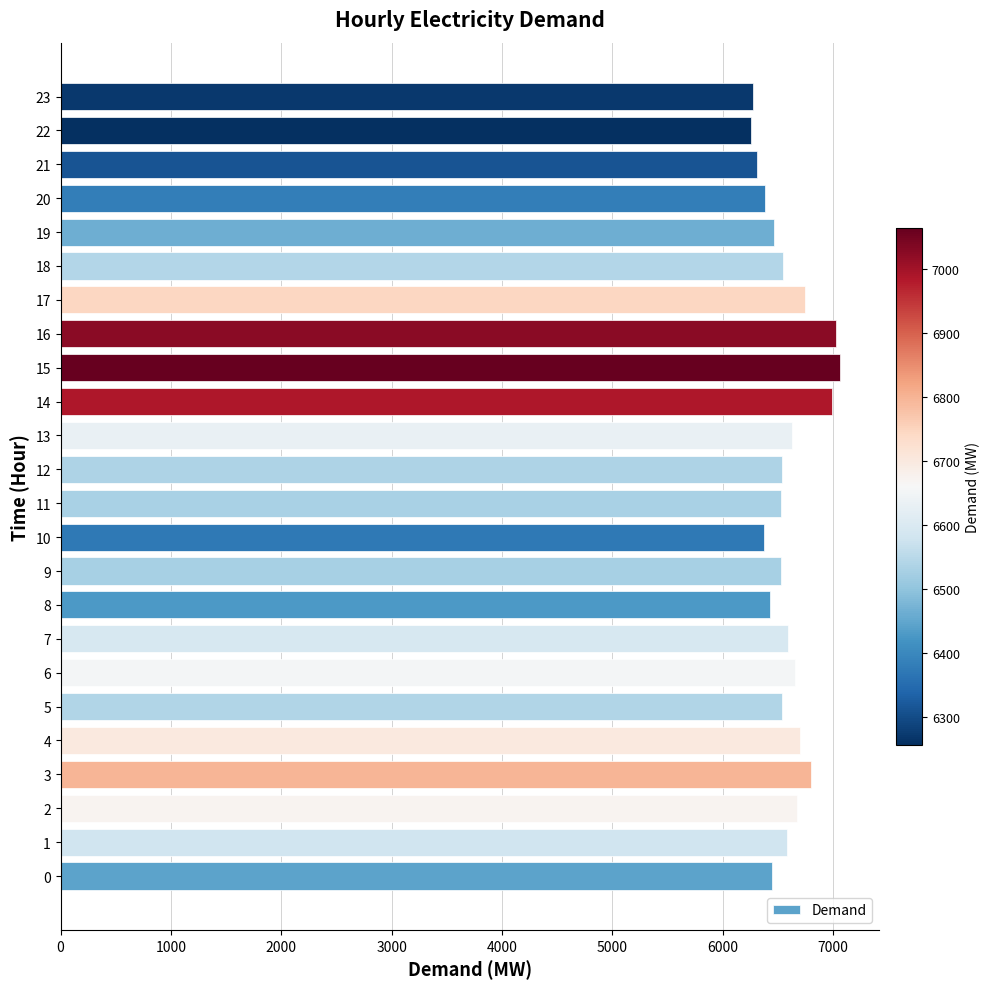

What is the difference between the values at 8 and 17?

317